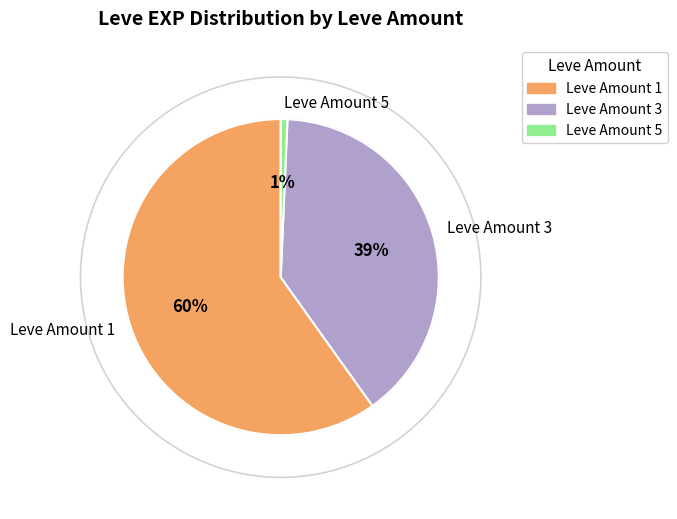

Combined, do Leve Amount 1 and Leve Amount 5 account for over 50%?

Yes